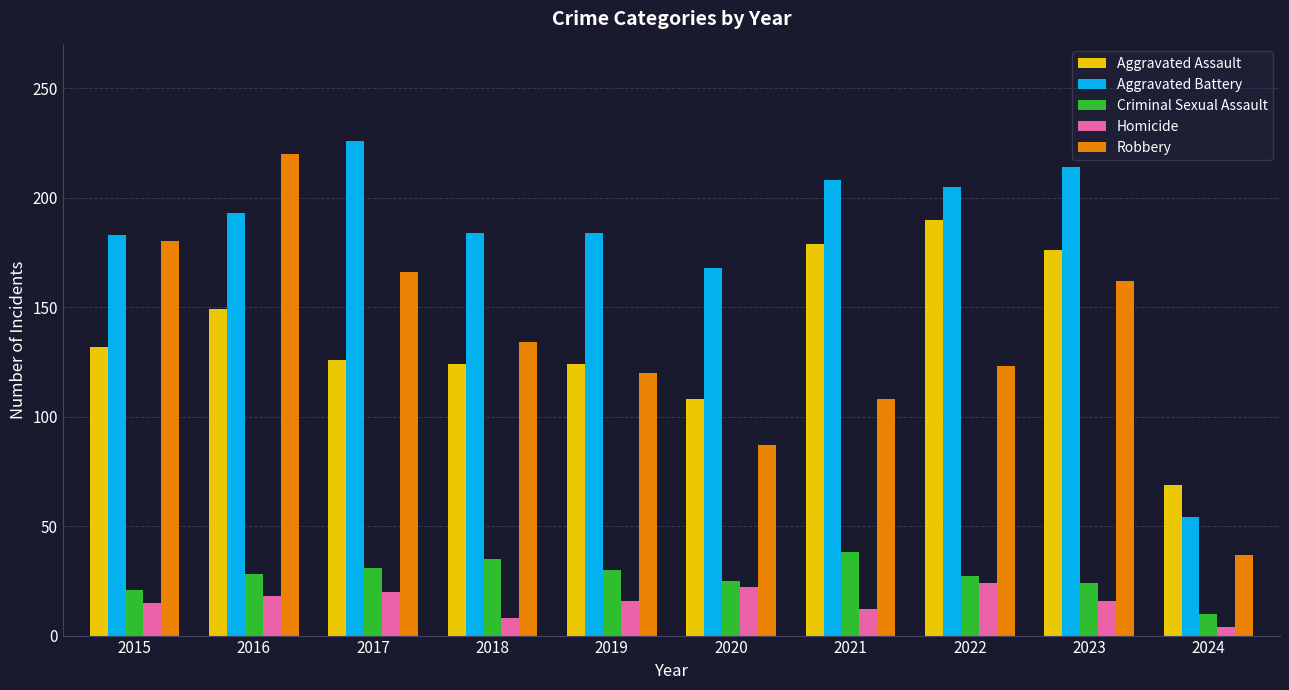

Which label corresponds to the smallest value in the chart?

2024